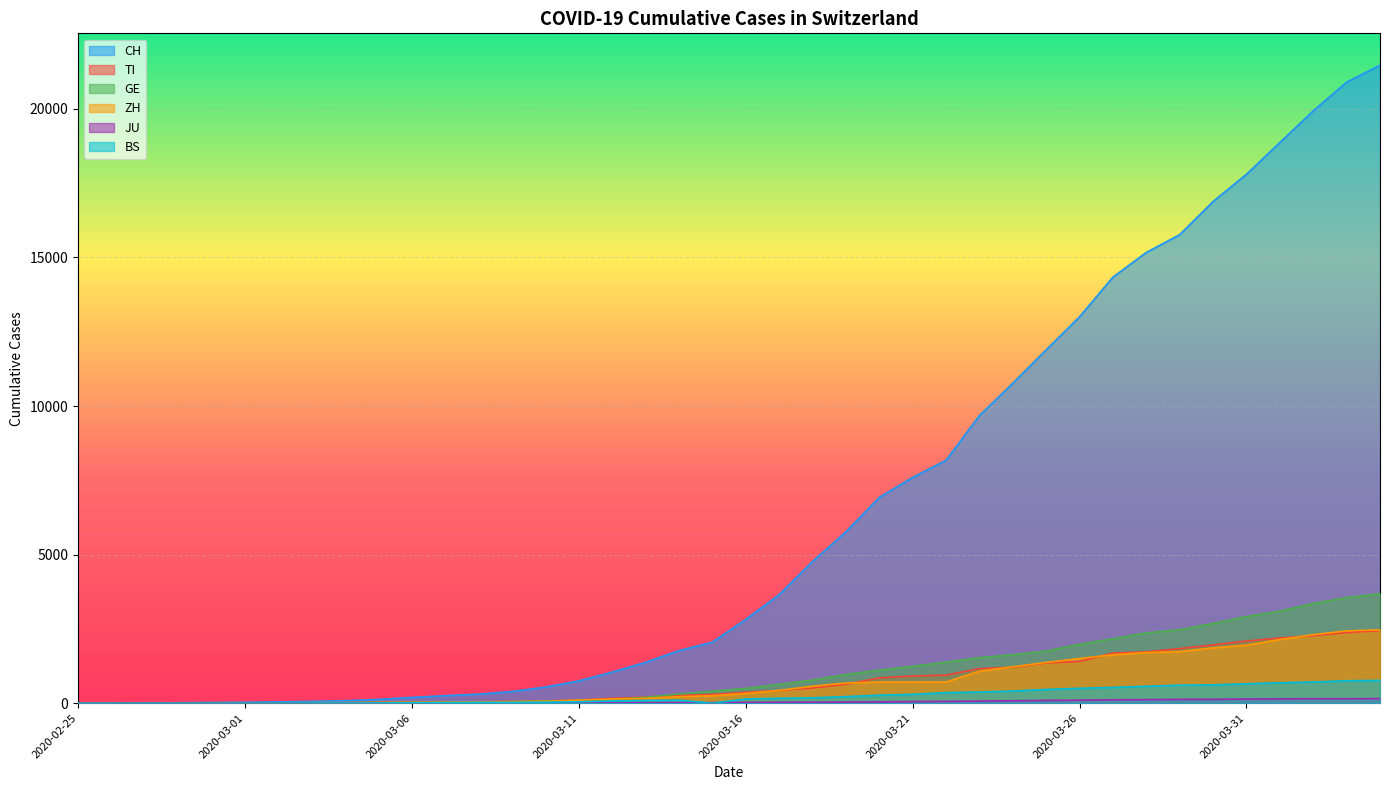

Does the chart display data point markers on the line(s)?

No